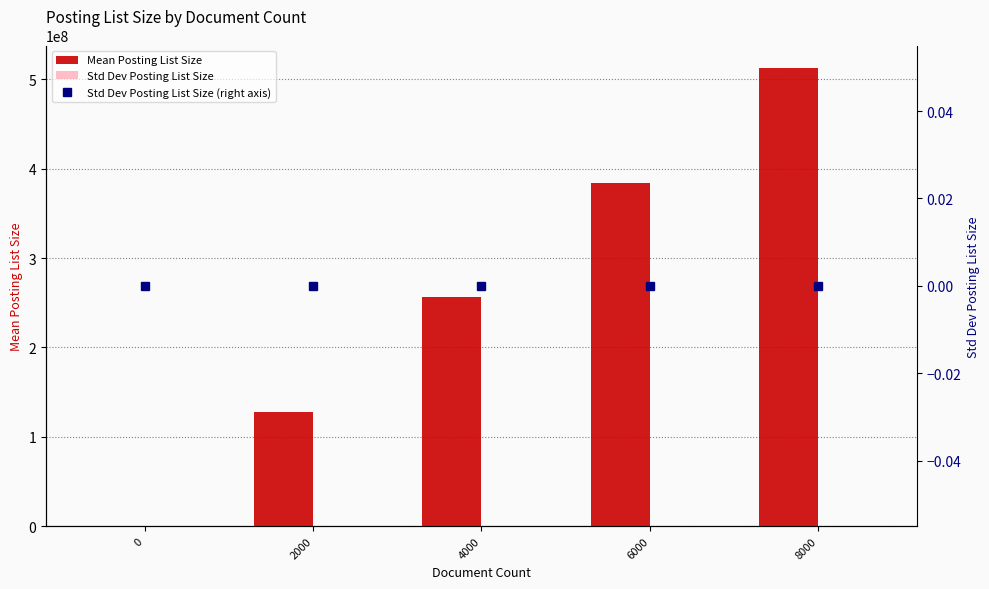

Which has a higher value, 4000 or 0?

4000